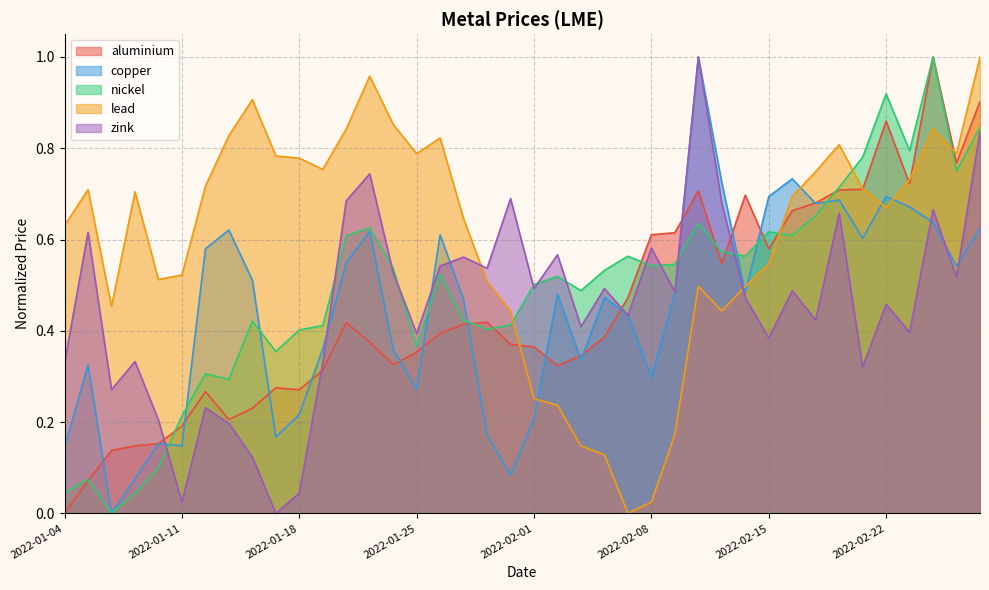

What is the difference between the maximum and second lowest values in the nickel series?

1.0